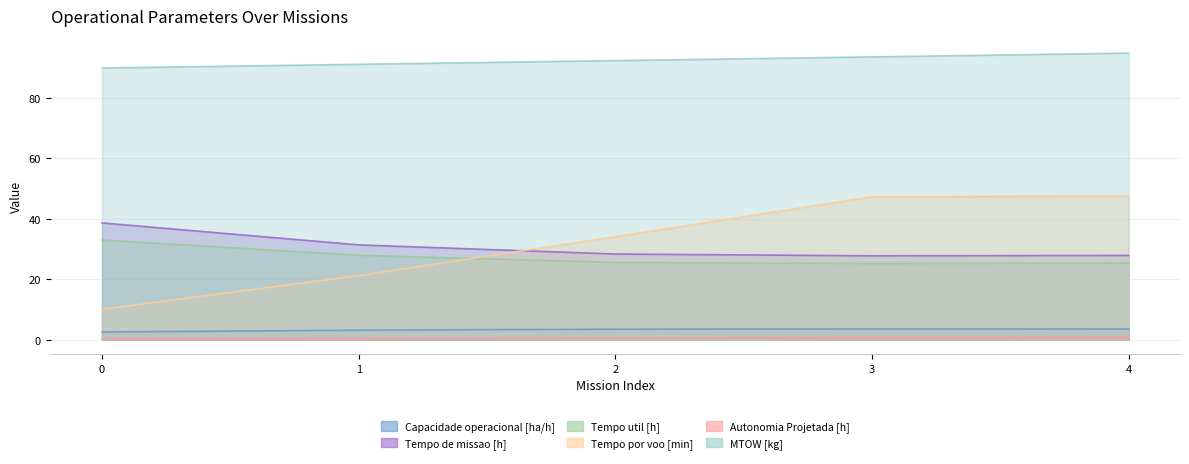

What is the sum of the Capacidade operacional [ha/h] values at 1 and 3?

6.8